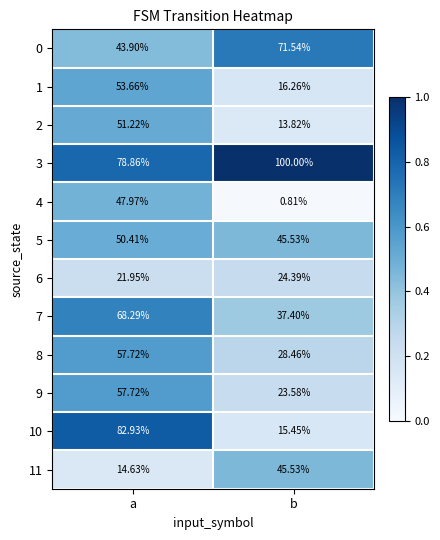

Where does the 8 series first go above 57?

a